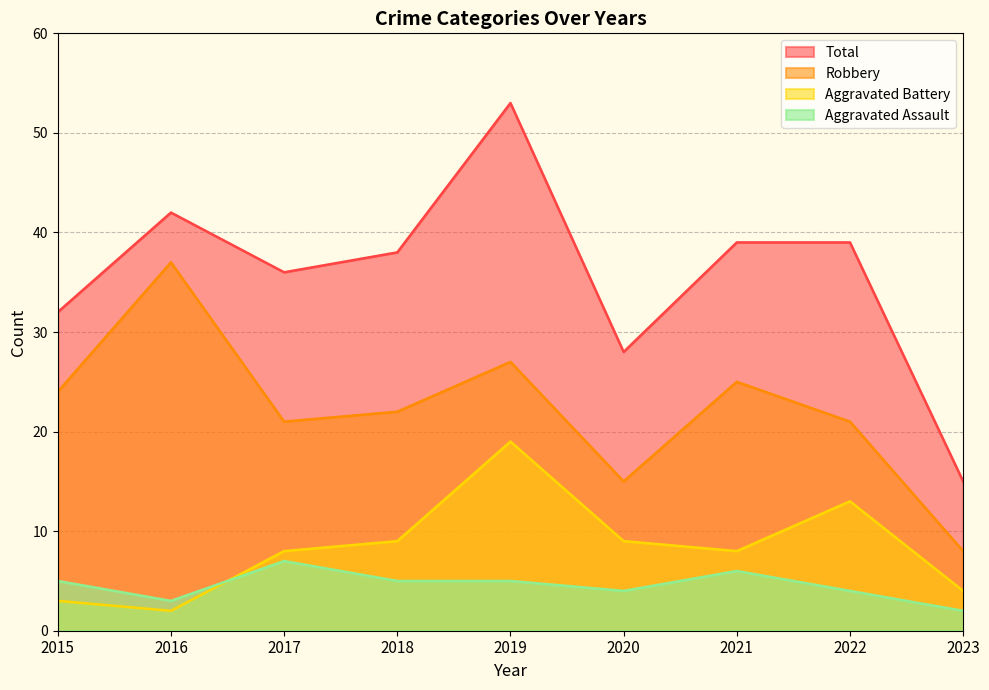

How many data points in Total are above 38?

4